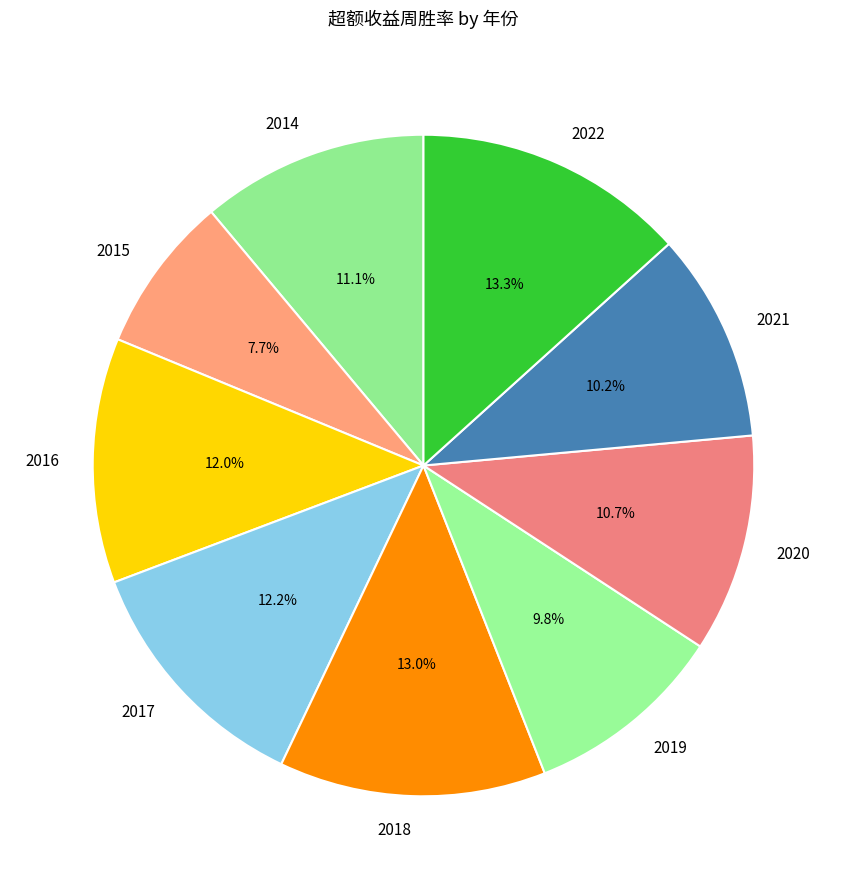

True or false: 2014 accounts for 22% of the total.

False